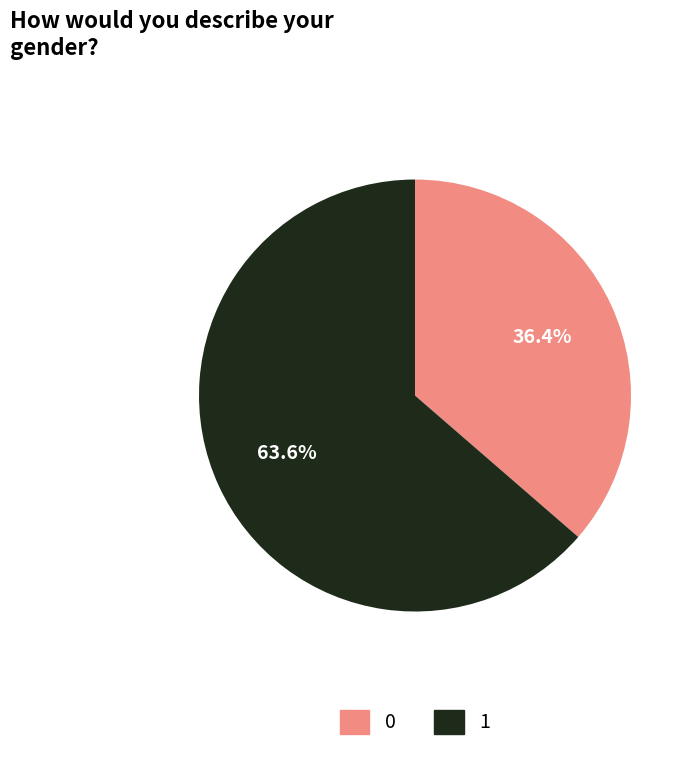

Approximately how many times larger is the value at 0 compared to 1?

0.6